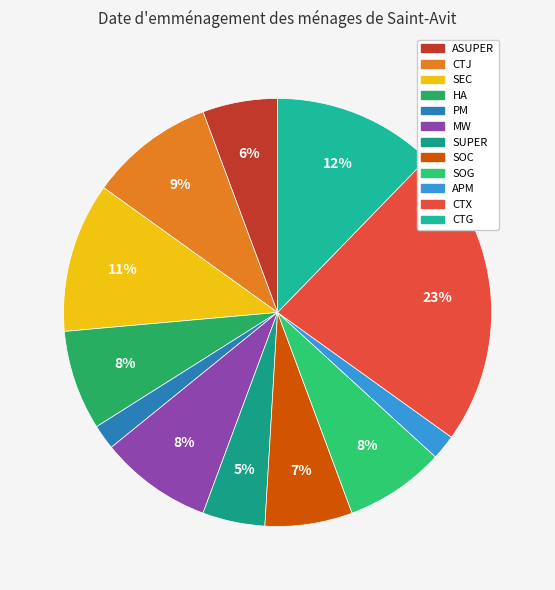

How many slices are in this pie chart?

12